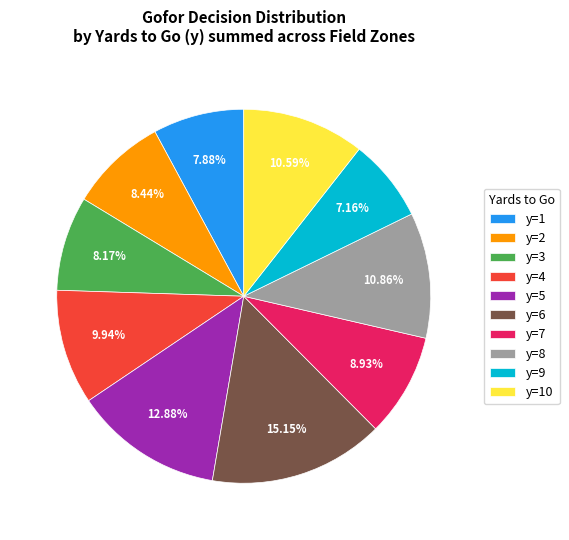

To the nearest percent, what portion does y=4 represent?

10%